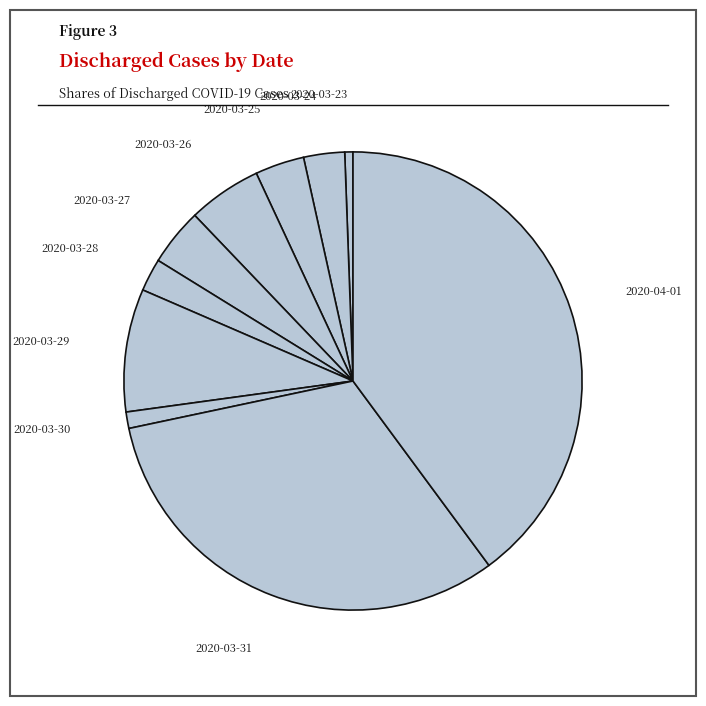

Is the sum of 2020-03-31 and 2020-03-29 greater than half?

No